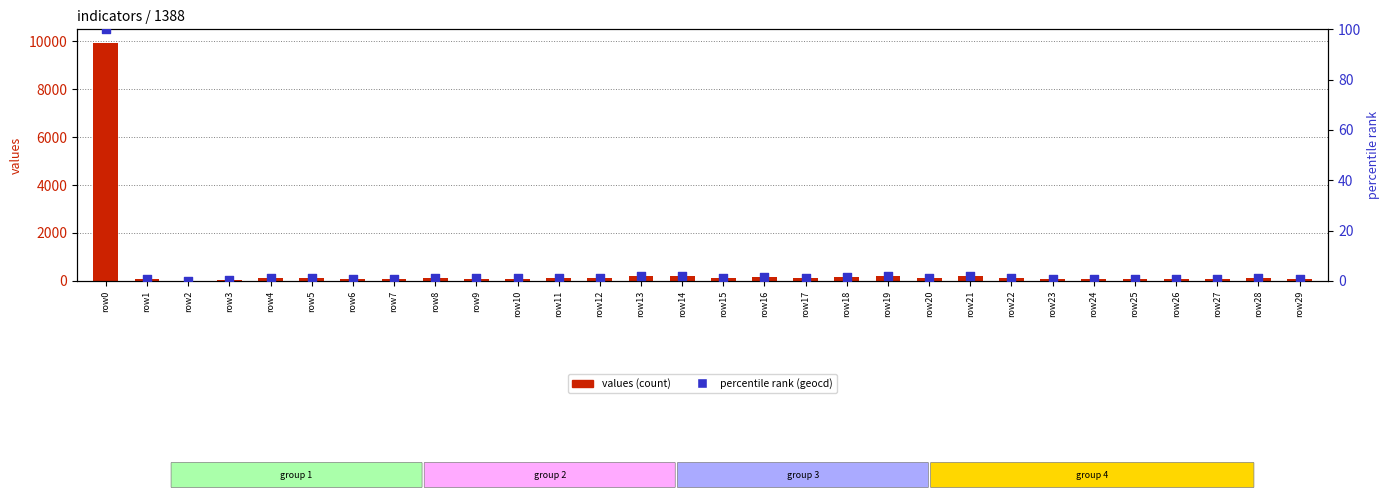

At how many categories does at least one series exceed 2678?

1